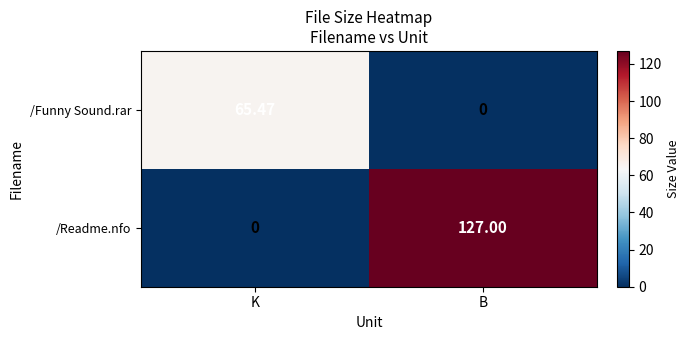

At which category is the sum across all series the highest?

B